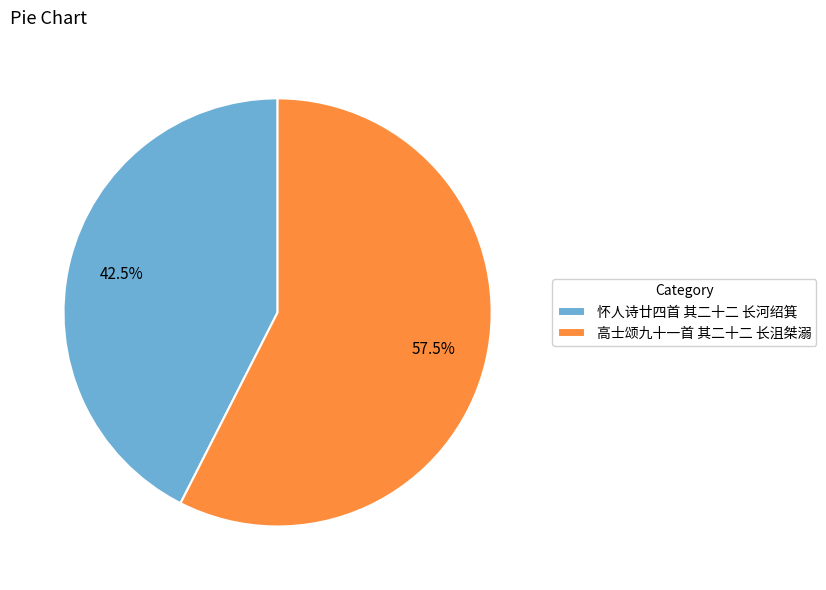

To the nearest percent, what is the average slice percentage?

50%